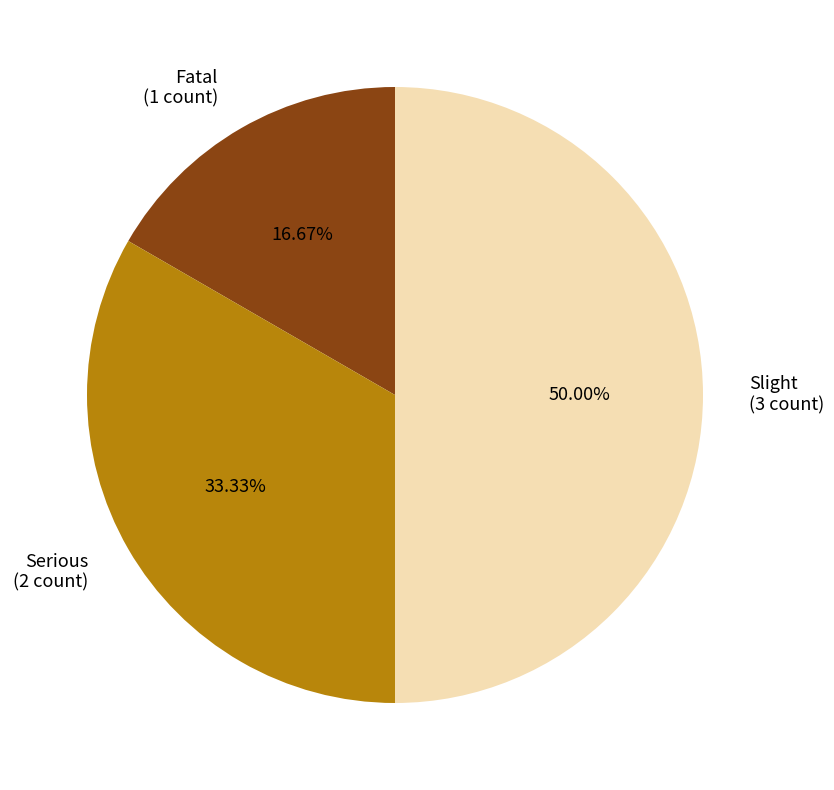

Between Fatal and Slight, which is larger?

Slight